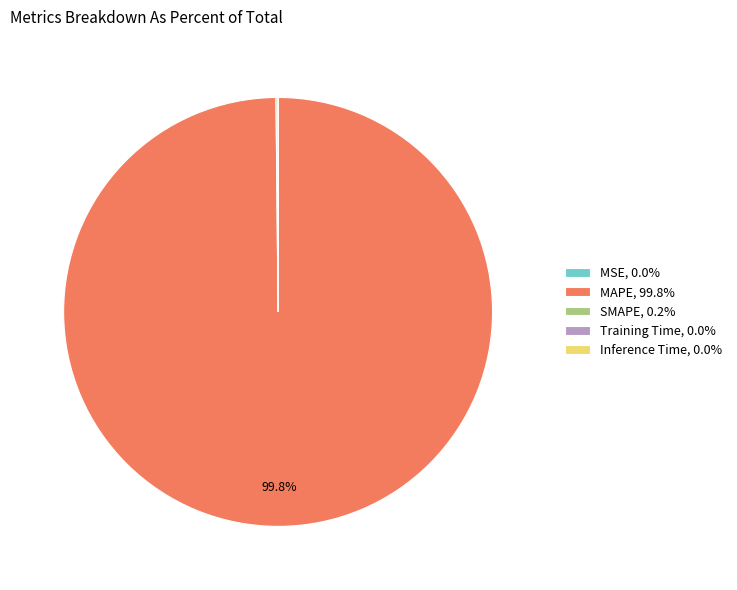

Does MAPE, 99.8% account for over 50% of the chart?

Yes